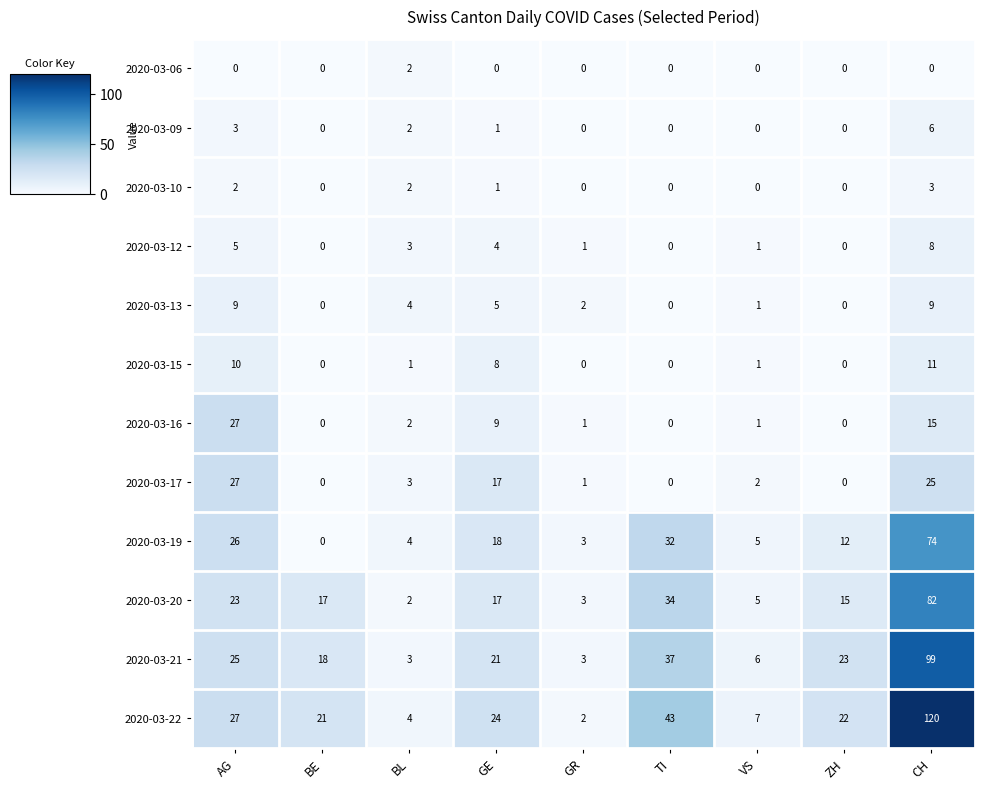

What is the total value across all series at CH?

452